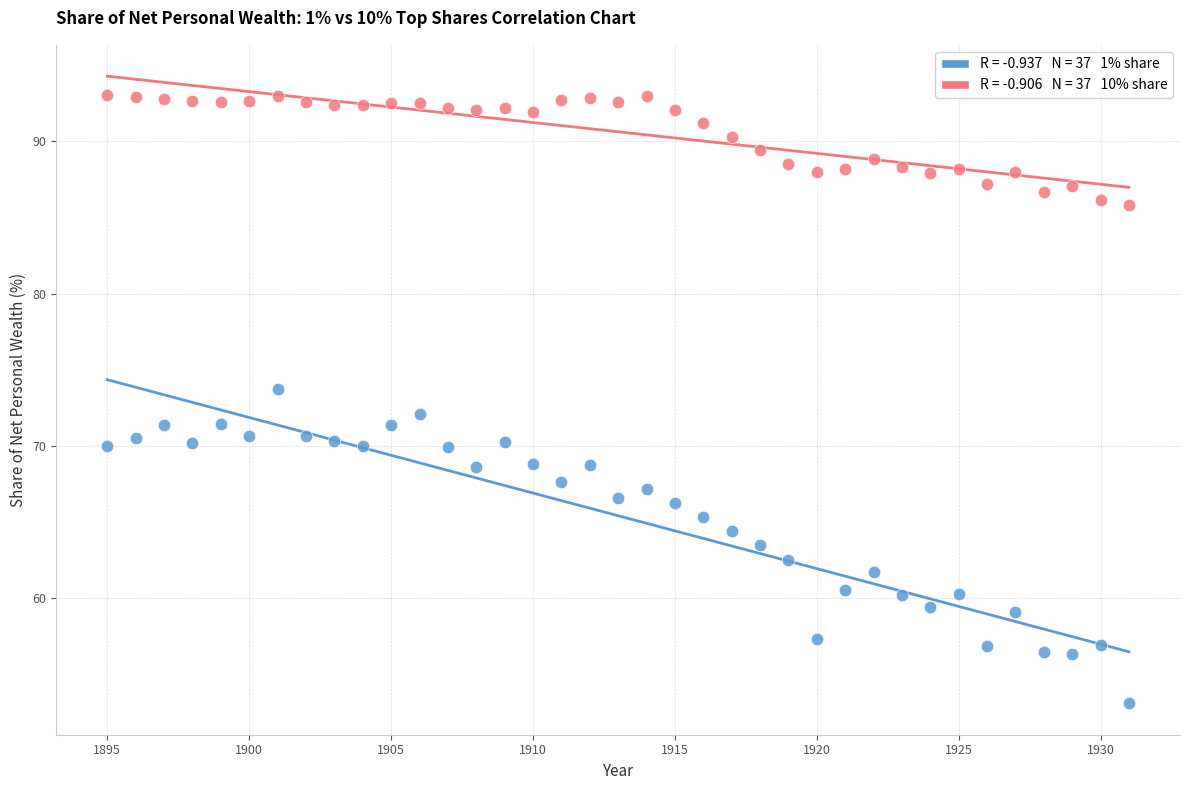

Across all data points, what is the range of X values (max minus min)?

36.0